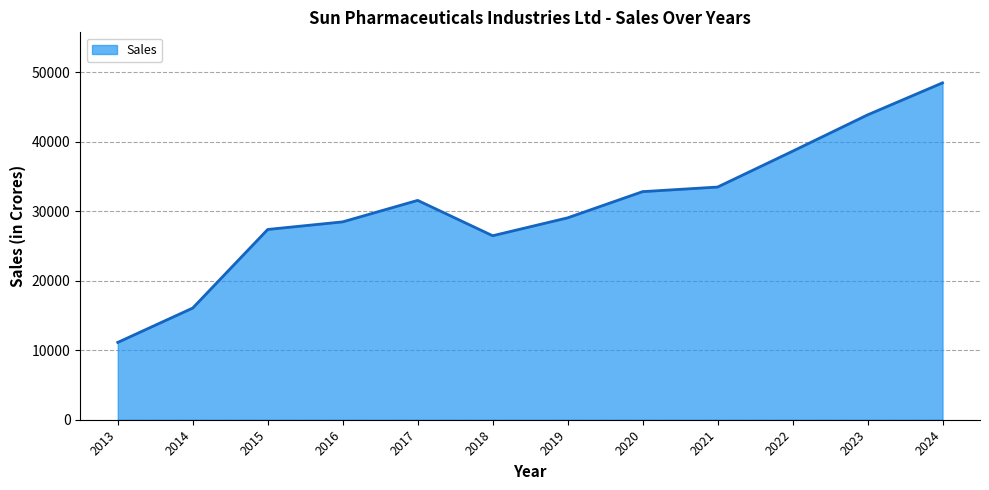

Approximately how many times larger is the value at 2019 compared to 2021?

0.9